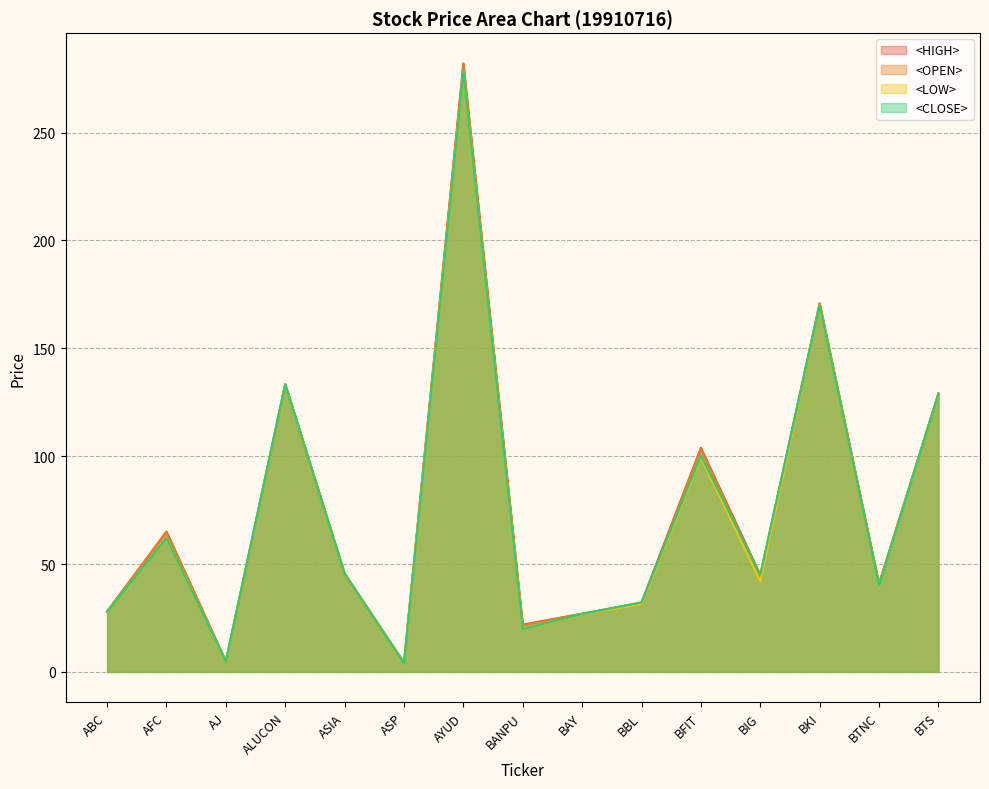

Where is the first local minimum for <HIGH>?

AJ